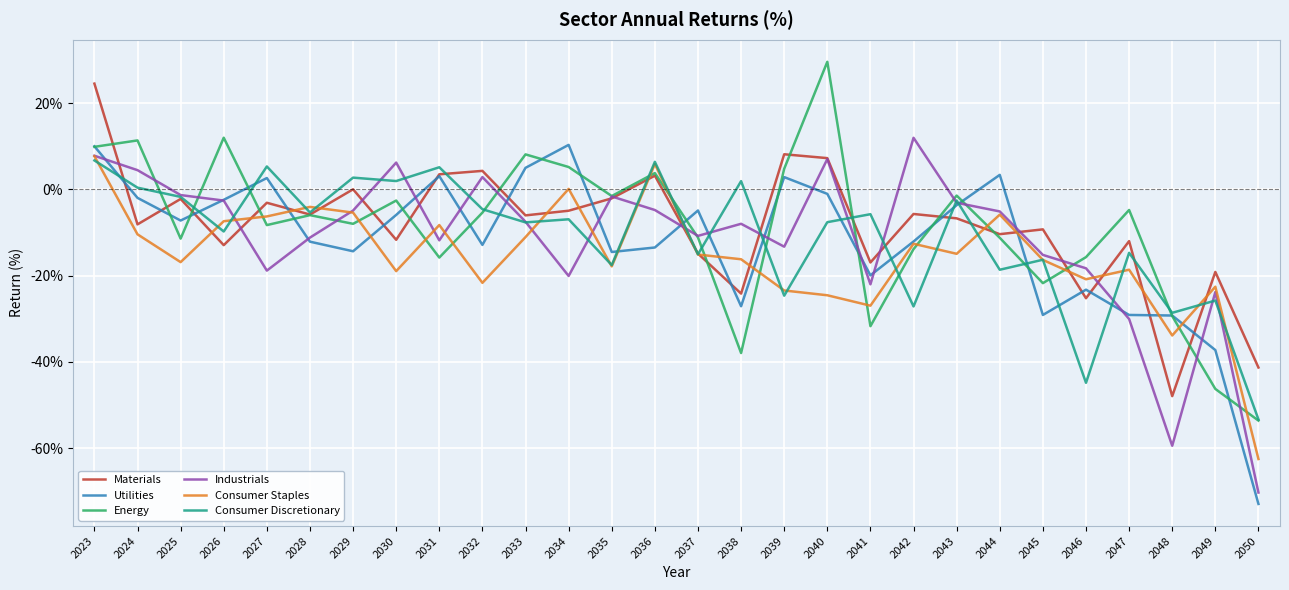

What are all the series names shown in the legend?

Materials, Utilities, Energy, Industrials, Consumer Staples, Consumer Discretionary